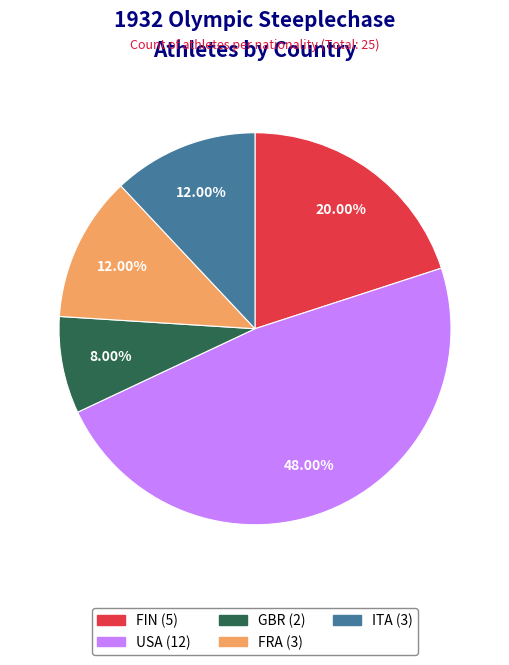

What percentage is NOT represented by USA?

52.0%